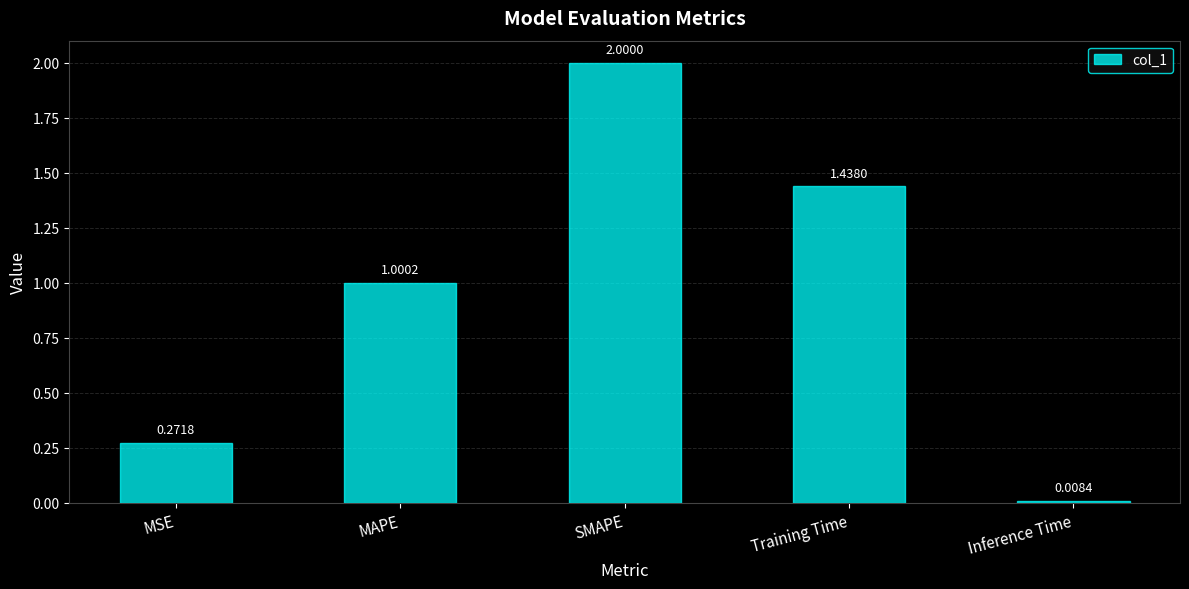

List the labels in order of value, largest first.

SMAPE, Training Time, MAPE, MSE, Inference Time